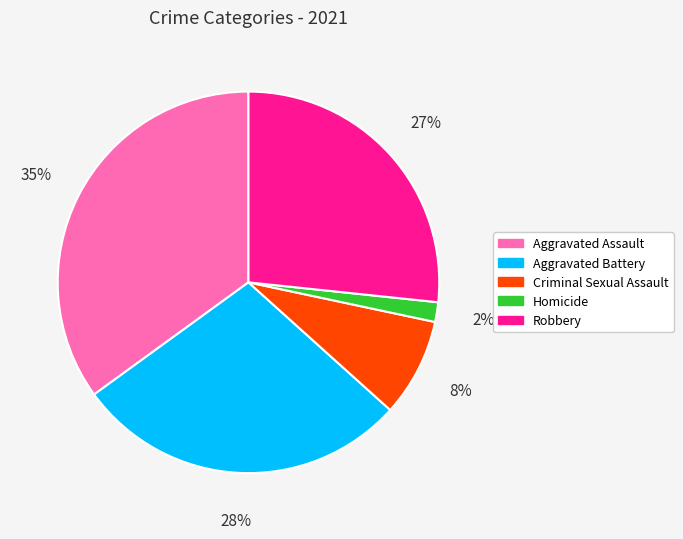

Which slice is the largest?

Aggravated Assault